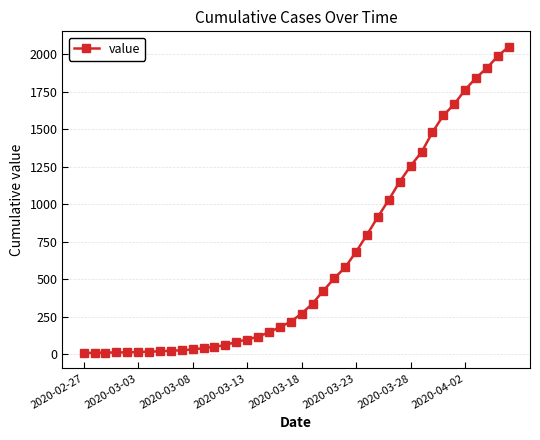

What is the difference between the maximum and minimum values?

2042